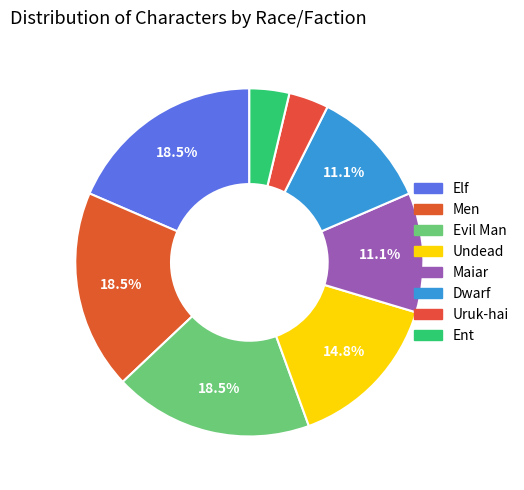

Which slice is the largest?

Elf